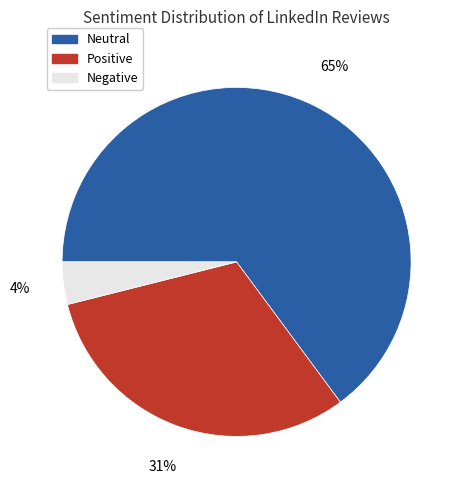

Which category has the biggest portion of the pie?

Neutral